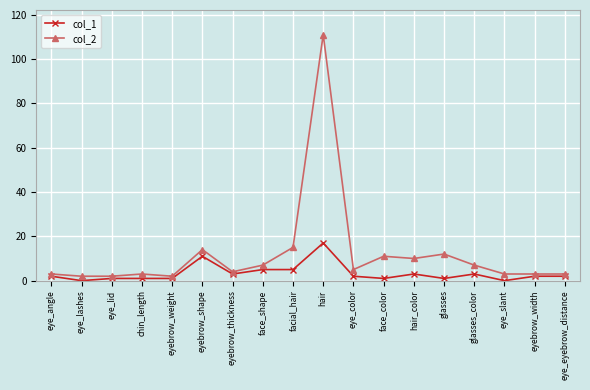

True or false: col_1 has more than 0 points higher than both neighbors.

True